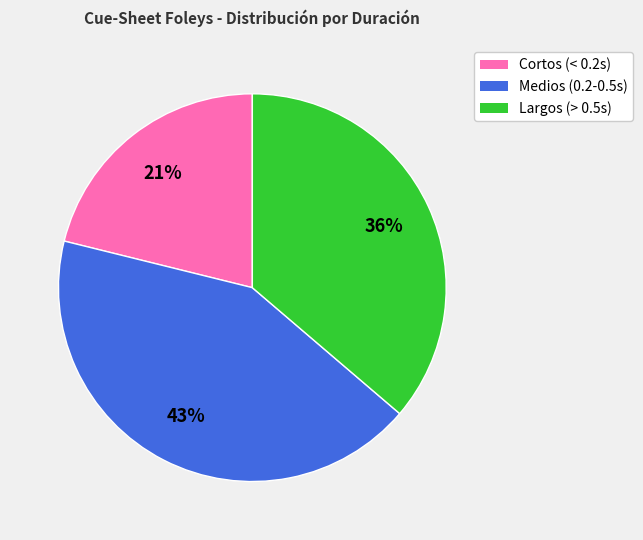

Combined, do Medios (0.2-0.5s) and Largos (> 0.5s) account for over 50%?

Yes